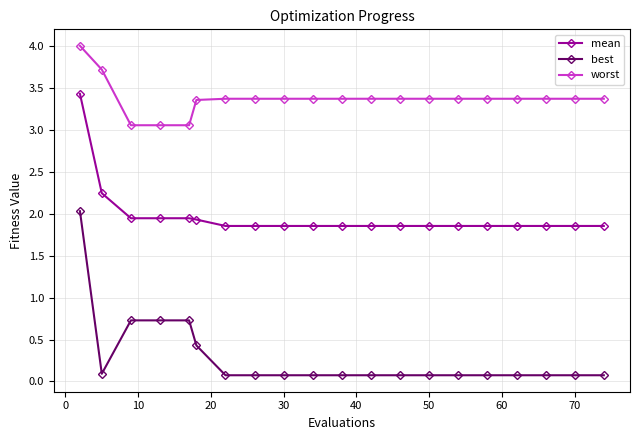

What is the difference between the second highest and second lowest values in the best series?

0.7